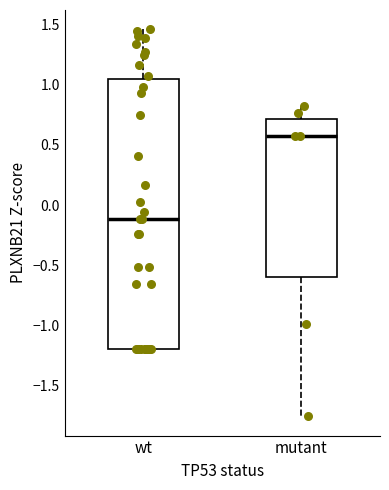

Comparing the boxes themselves (not the whiskers), which one is the tallest?

wt